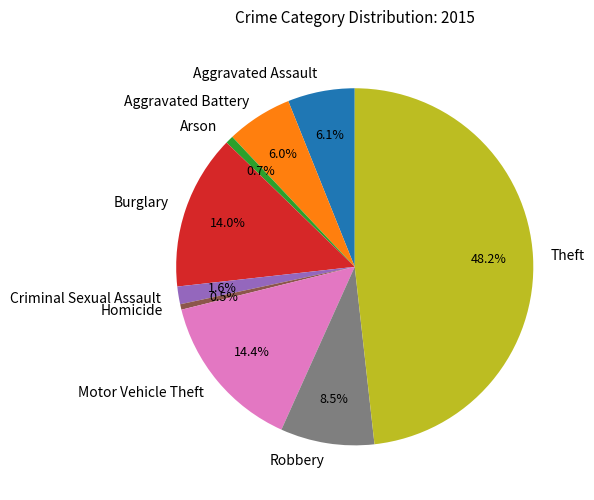

How many slices are in this pie chart?

9